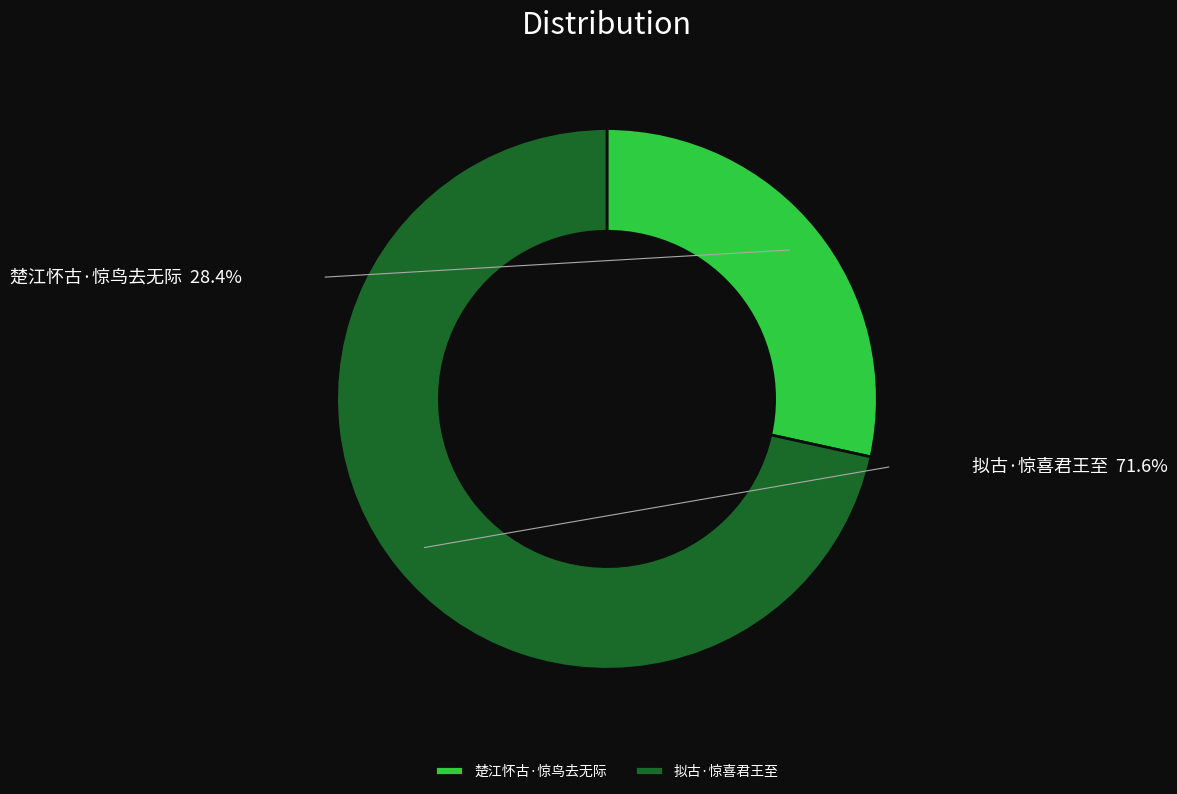

Do 楚江怀古·惊鸟去无际 and 拟古·惊喜君王至 together represent more than half of the pie?

Yes